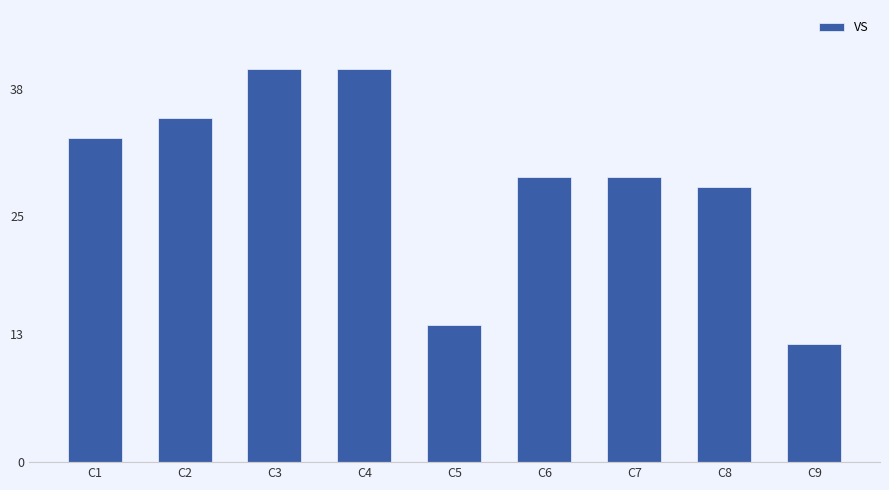

What is the average value?

29